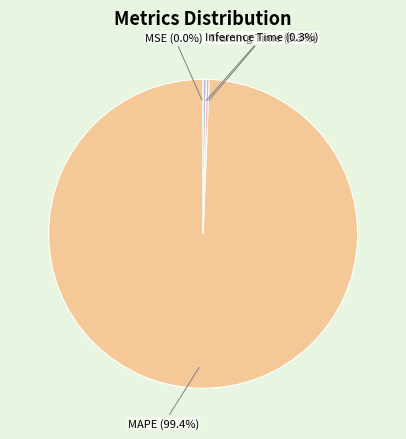

Combined, what portion of the pie is Training Time and Inference Time?

0.6%